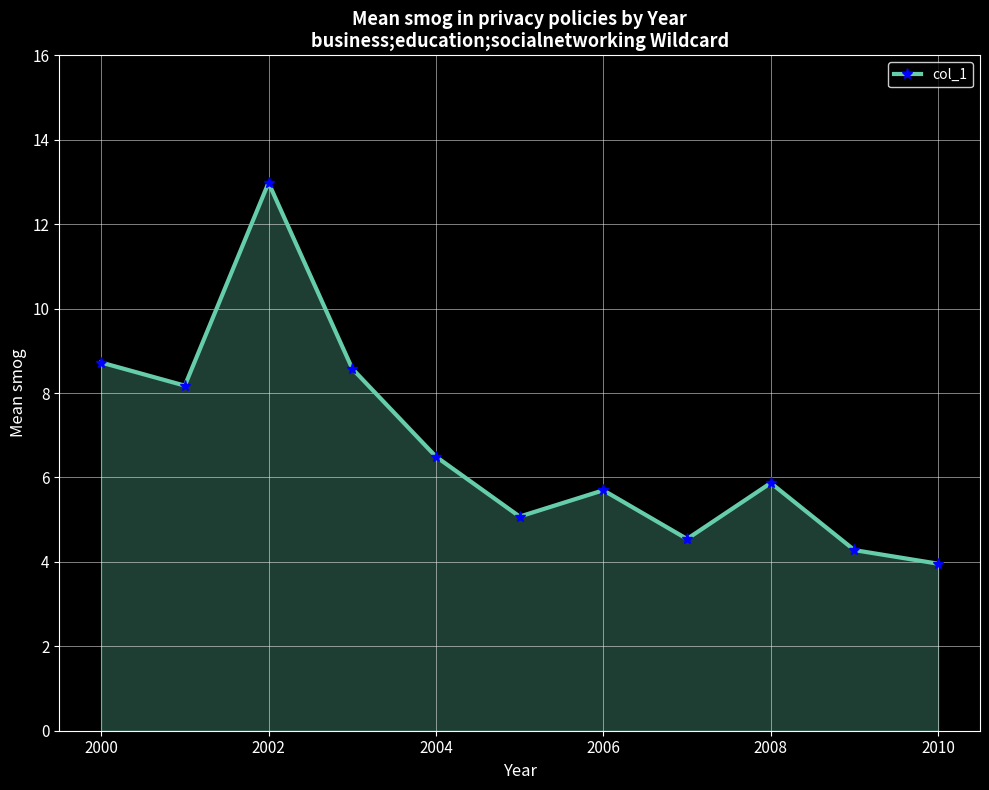

What is the minimum value shown in the chart?

4.0